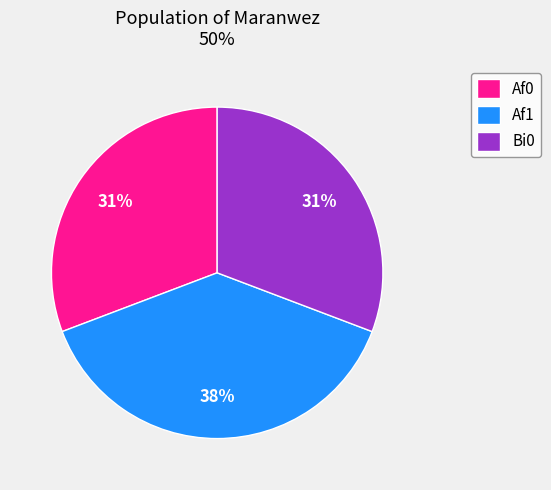

Which slice is the largest?

Af1